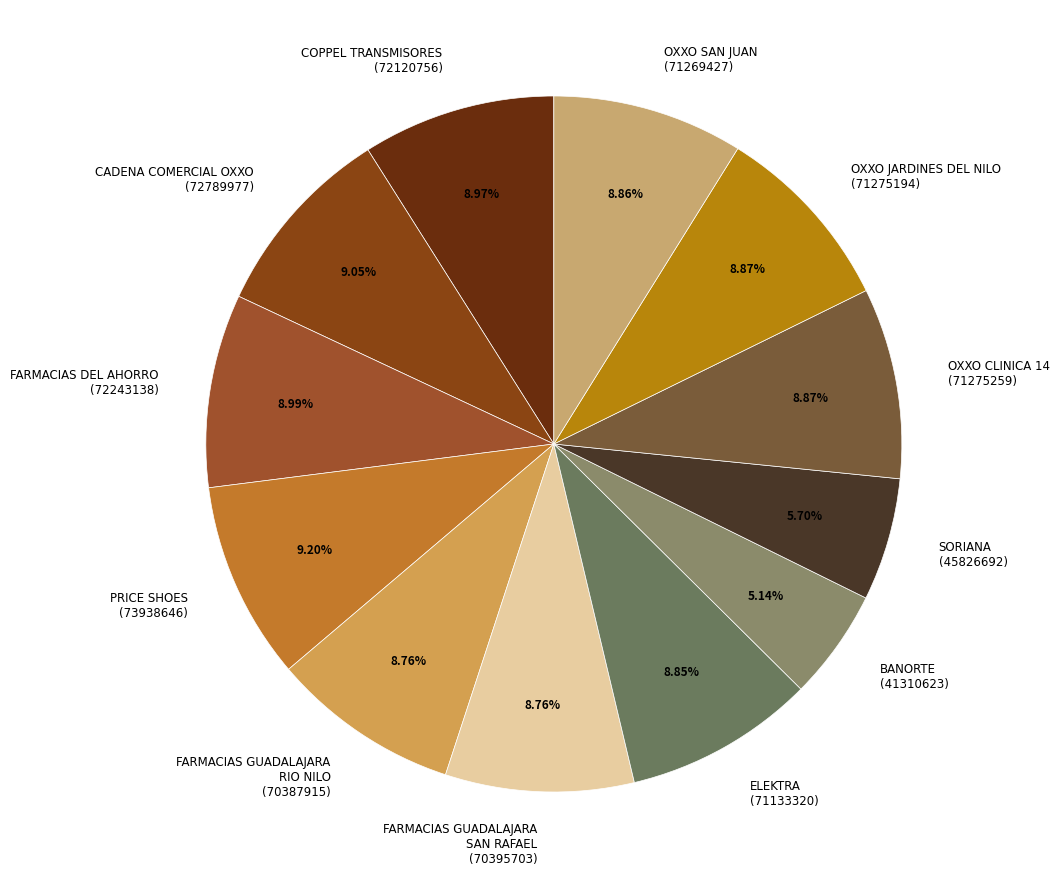

How many slices are in this pie chart?

12